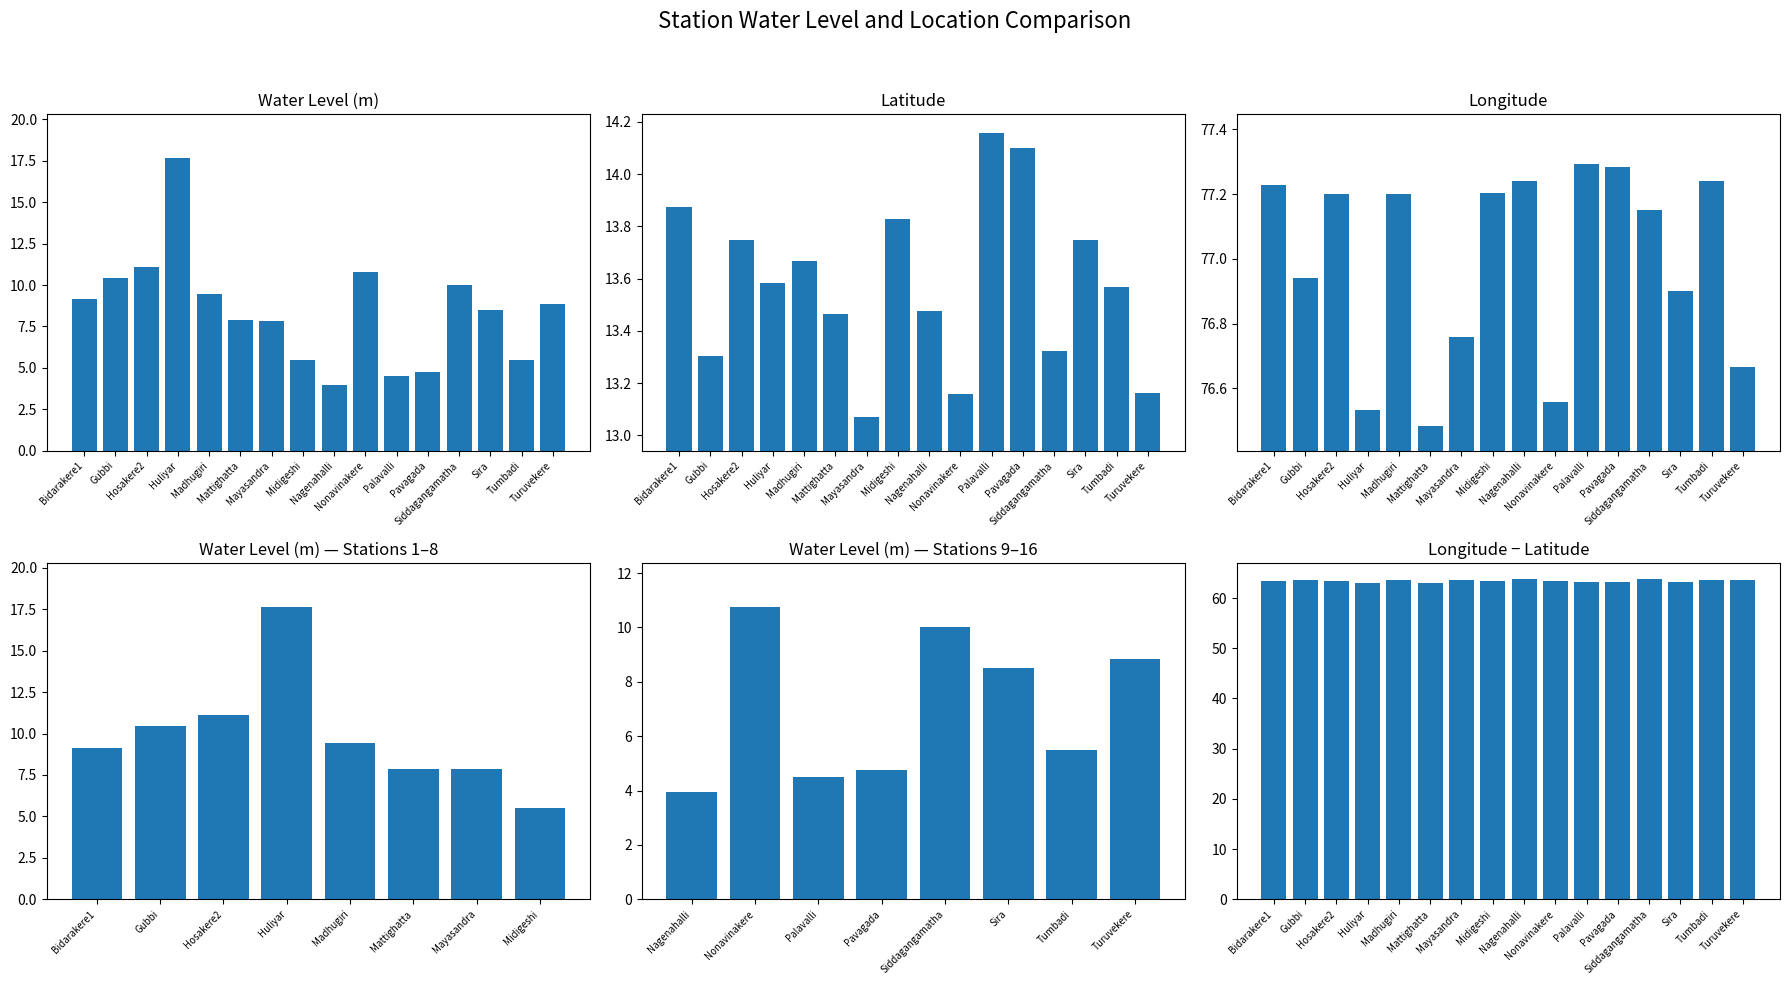

How many values are below 8?

7